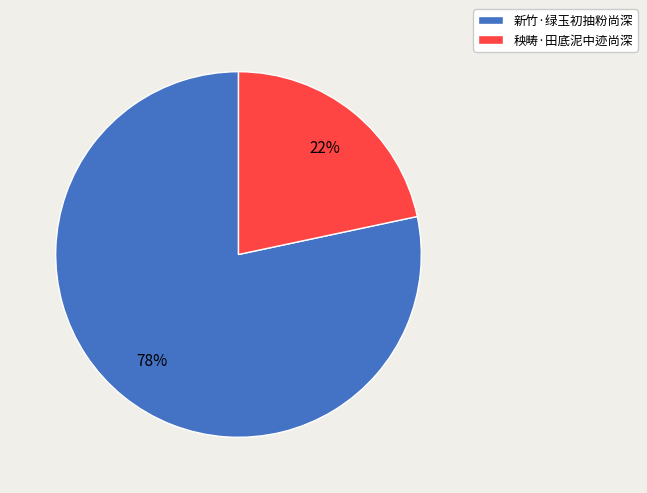

To the nearest percent, what portion does 新竹·绿玉初抽粉尚深 represent?

78%